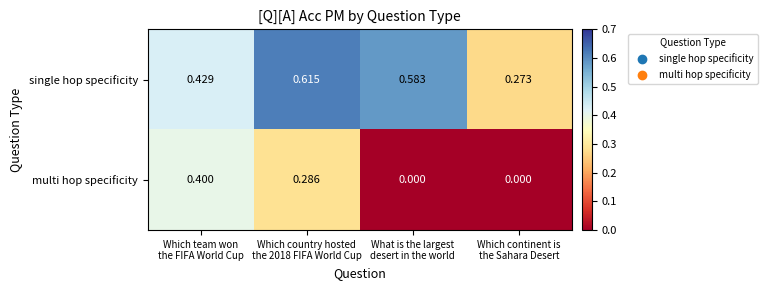

Which series has the largest range (max minus min)?

multi hop specificity